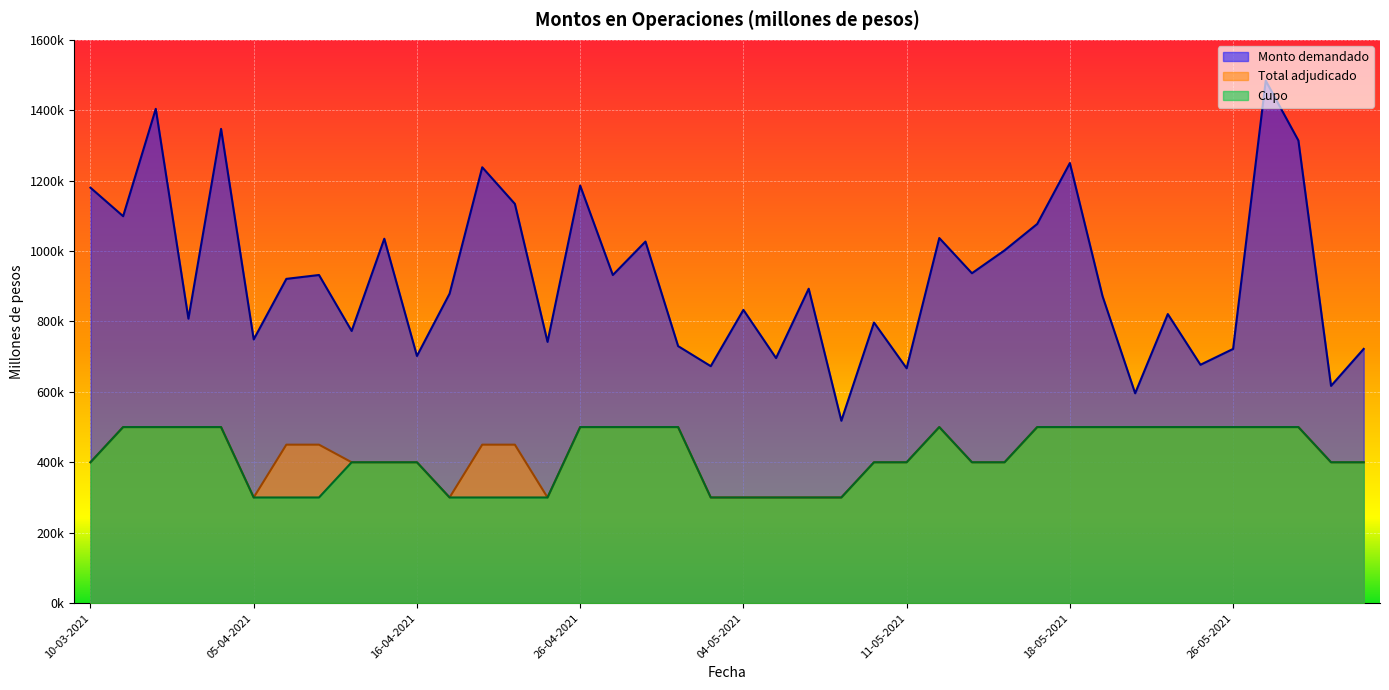

Between 22-04-2021 and 20-05-2021, which series saw the biggest shift?

Monto demandado